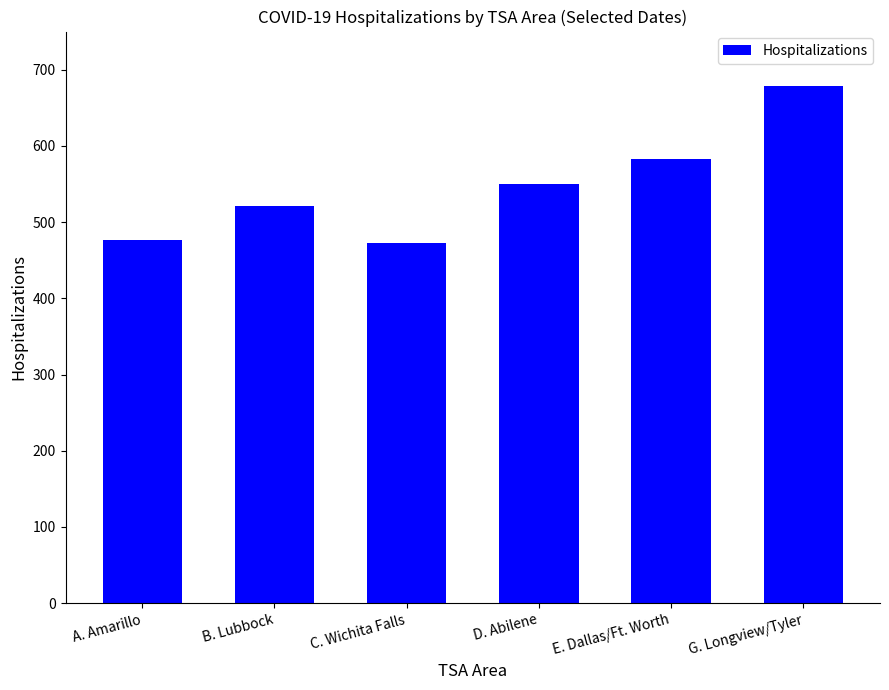

How many bars are there in total?

6